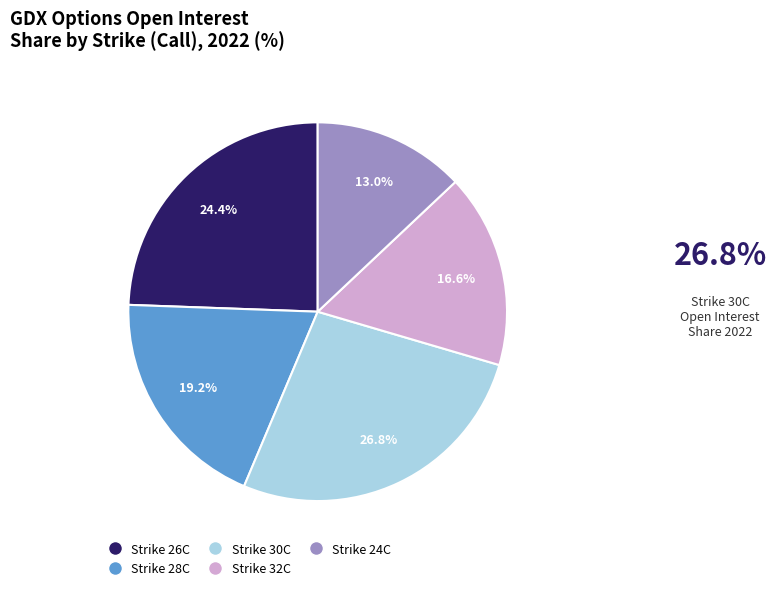

Is there a majority slice in this chart?

No